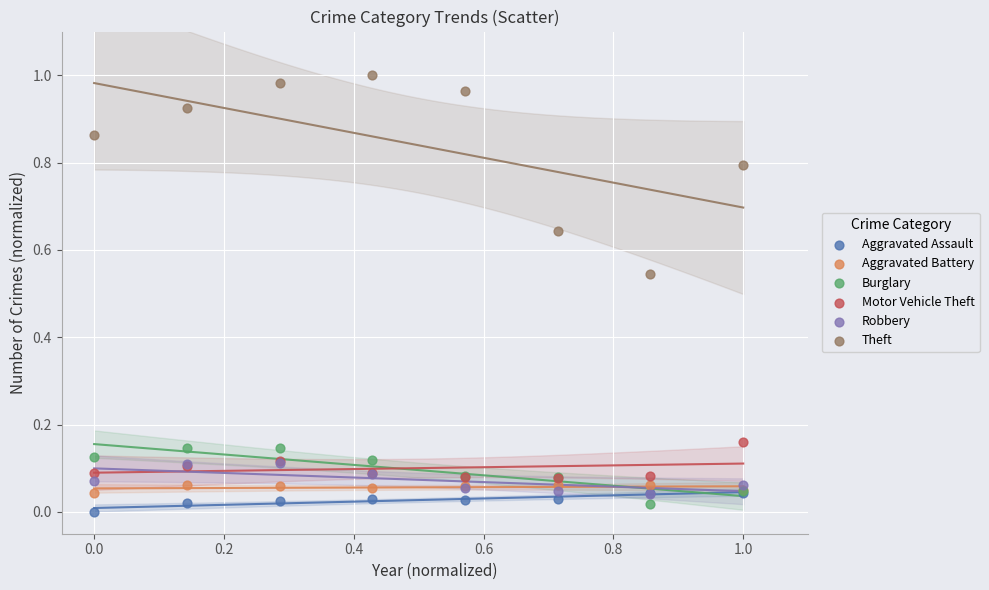

Which series reaches the maximum Y coordinate?

Theft